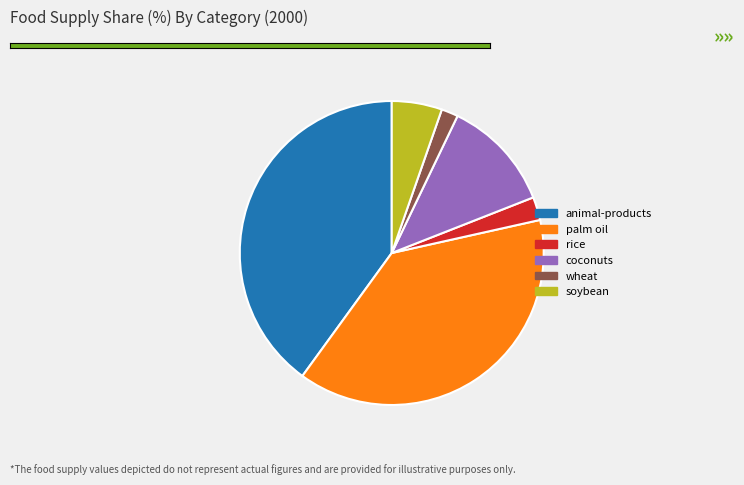

Is there a majority slice in this chart?

No